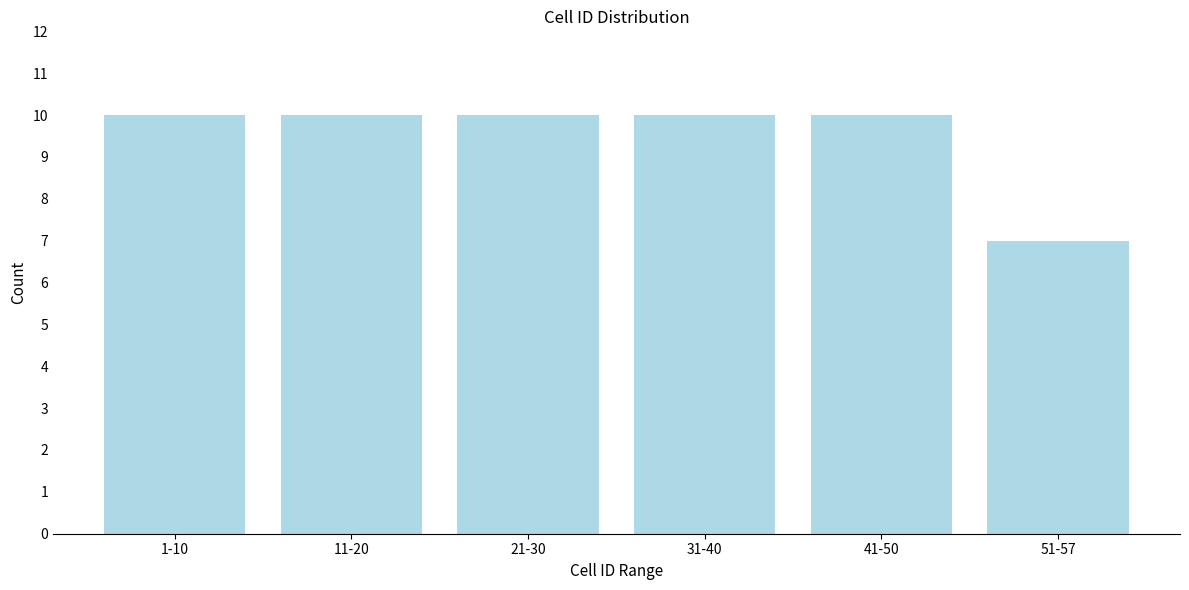

Reading left to right, list all the values displayed in this chart.

10	10	10	10	10	7